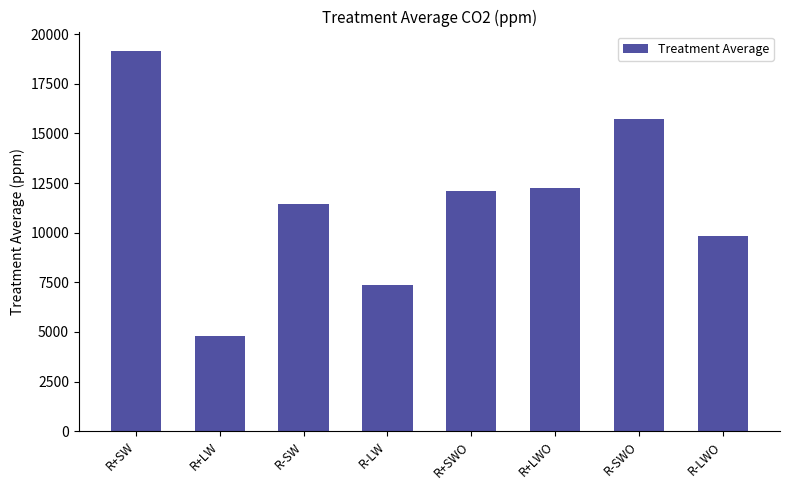

Reading left to right, list all the values displayed in this chart.

R+SW=19177.0	R+LW=4794.6	R-SW=11431.6	R-LW=7365.3	R+SWO=12102.5	R+LWO=12256.8	R-SWO=15708.5	R-LWO=9848.2